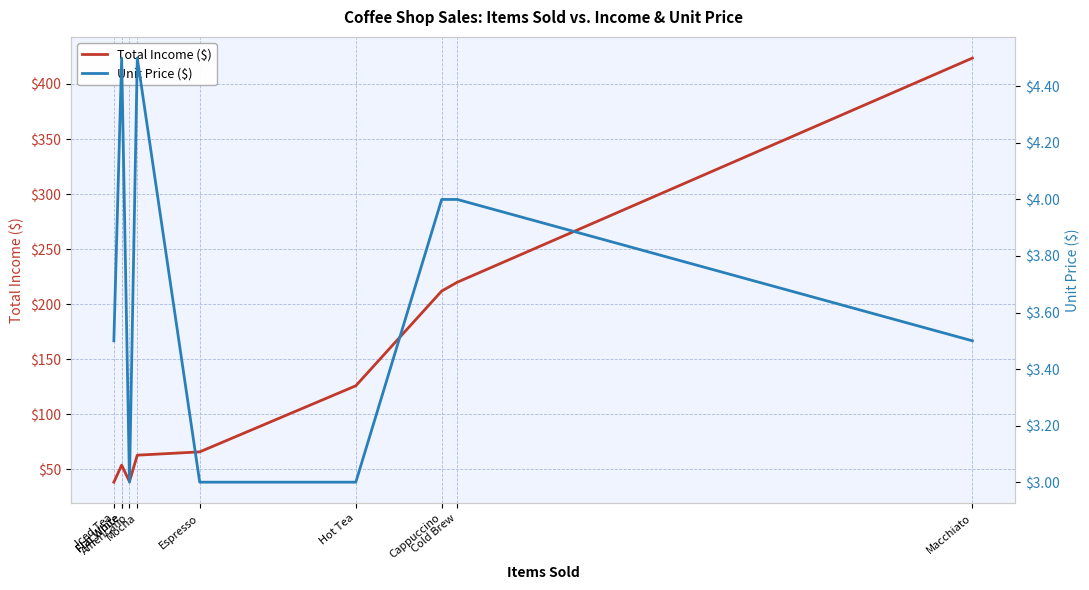

Reading right to left, what are all the values shown in this chart?

Total Income ($): Macchiato=423.5	Cold Brew=220.0	Cappuccino=212.0	Hot Tea=126.0	Espresso=66.0	Mocha=63.0	Americano=39.0	Flat White=54.0	Flat White=54.0	Iced Tea=38.5
Unit Price ($): Macchiato=3.5	Cold Brew=4.0	Cappuccino=4.0	Hot Tea=3.0	Espresso=3.0	Mocha=4.5	Americano=3.0	Flat White=4.5	Flat White=4.5	Iced Tea=3.5